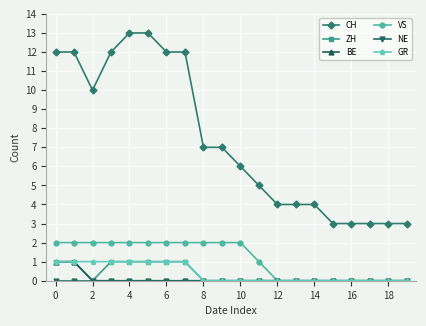

How many lines are shown in the chart?

6